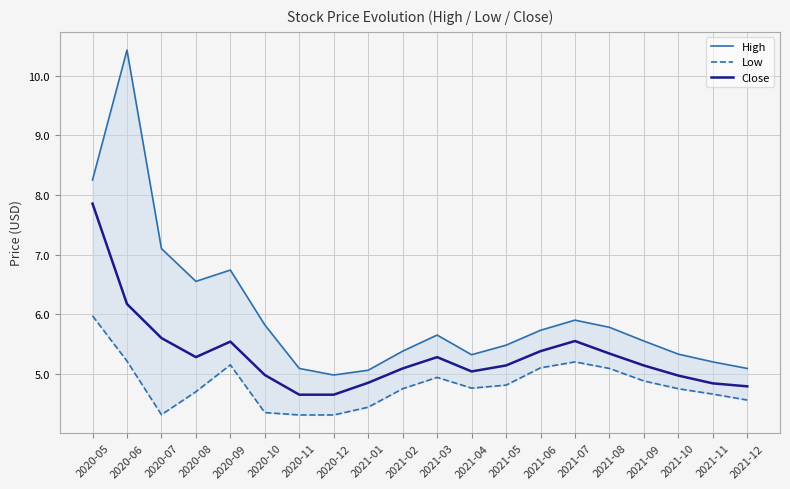

Which series has the largest total across all categories?

High